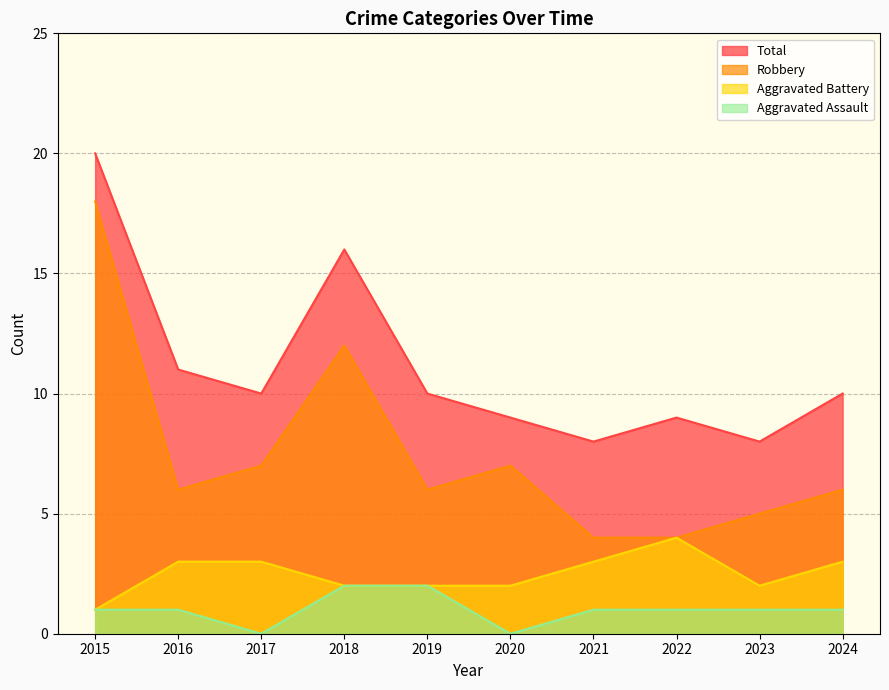

What is the value of the Robbery point at the 1st from the left?

18